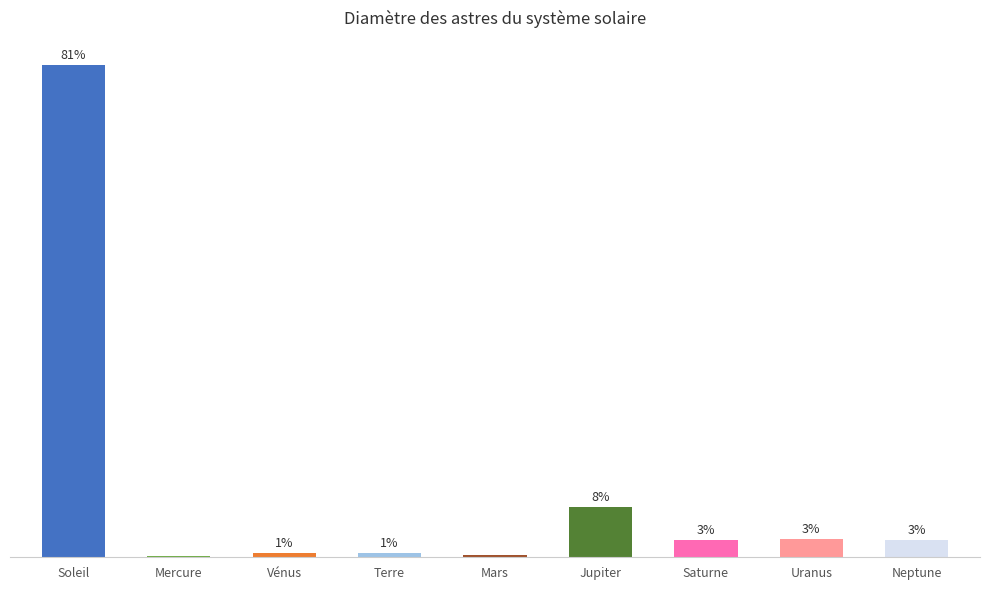

What is the value of the 7th bar from the left?

49528.0